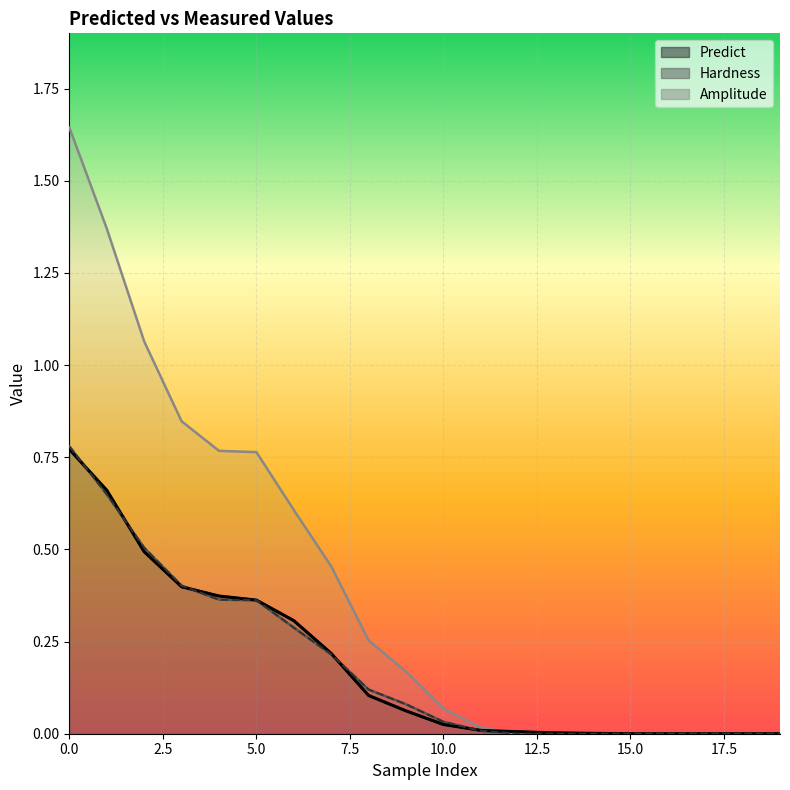

What is the label of the 8th point from the right?

12